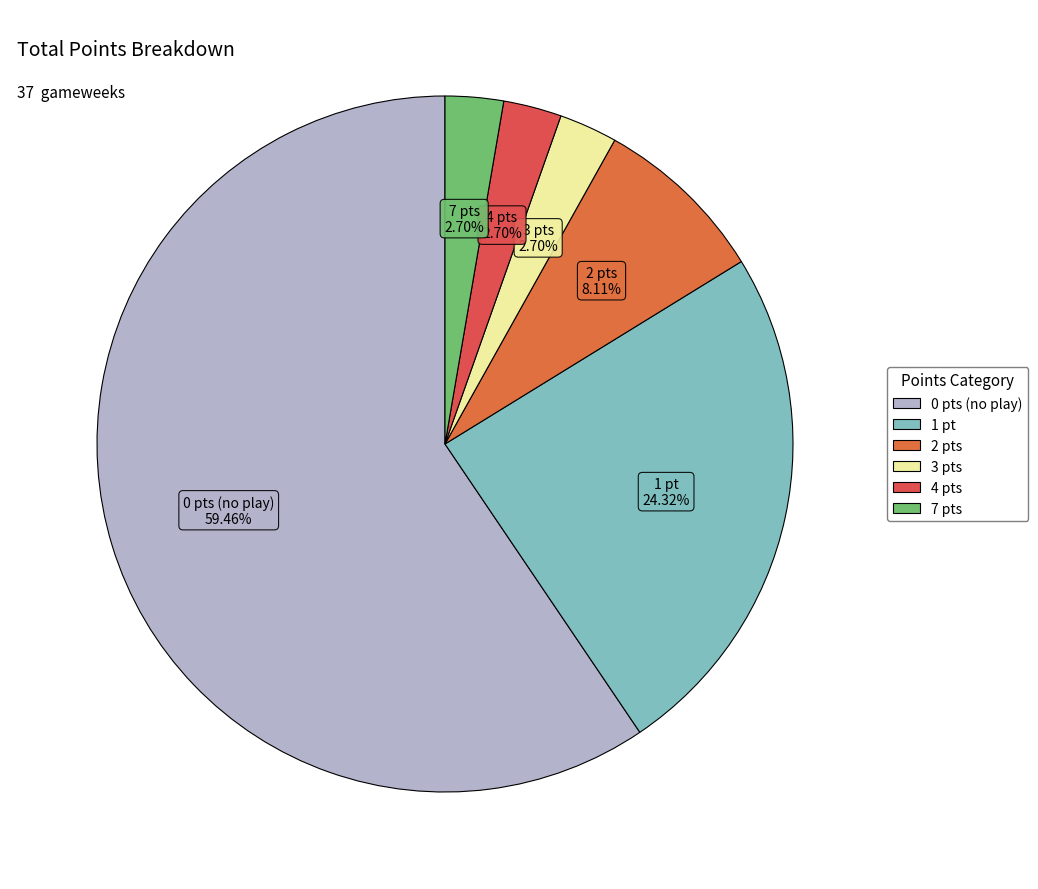

Does any single category account for the majority?

Yes